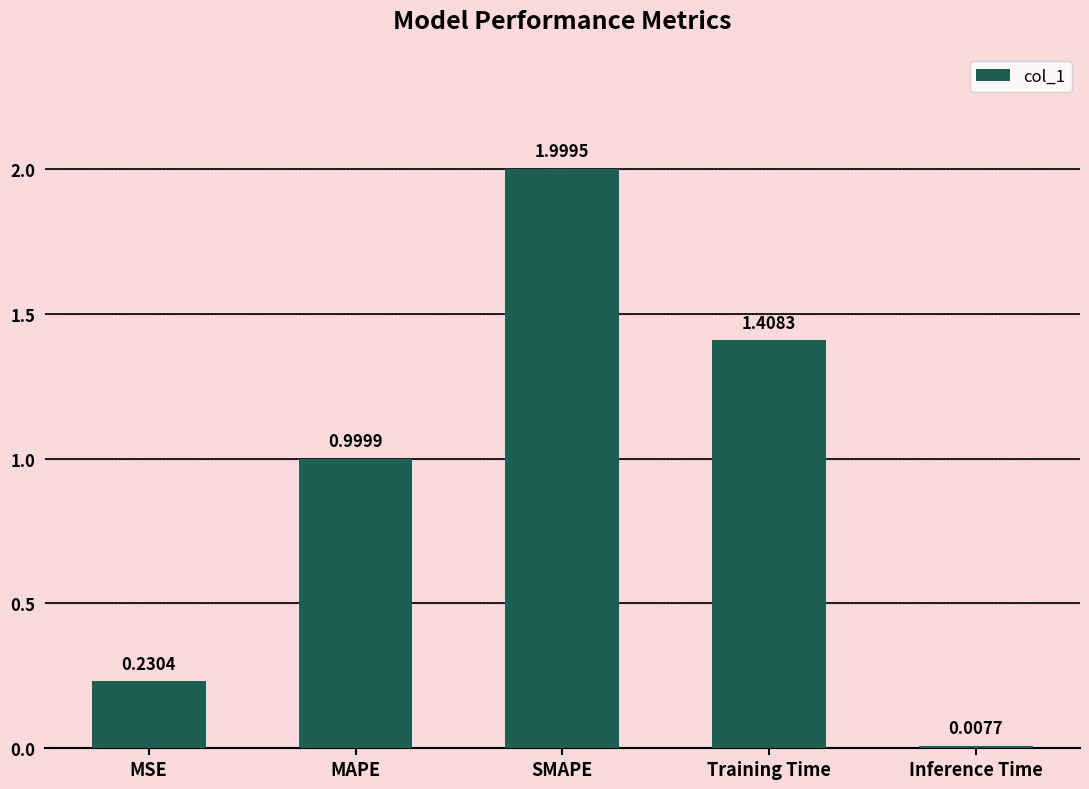

Between MAPE and SMAPE, which is larger?

SMAPE